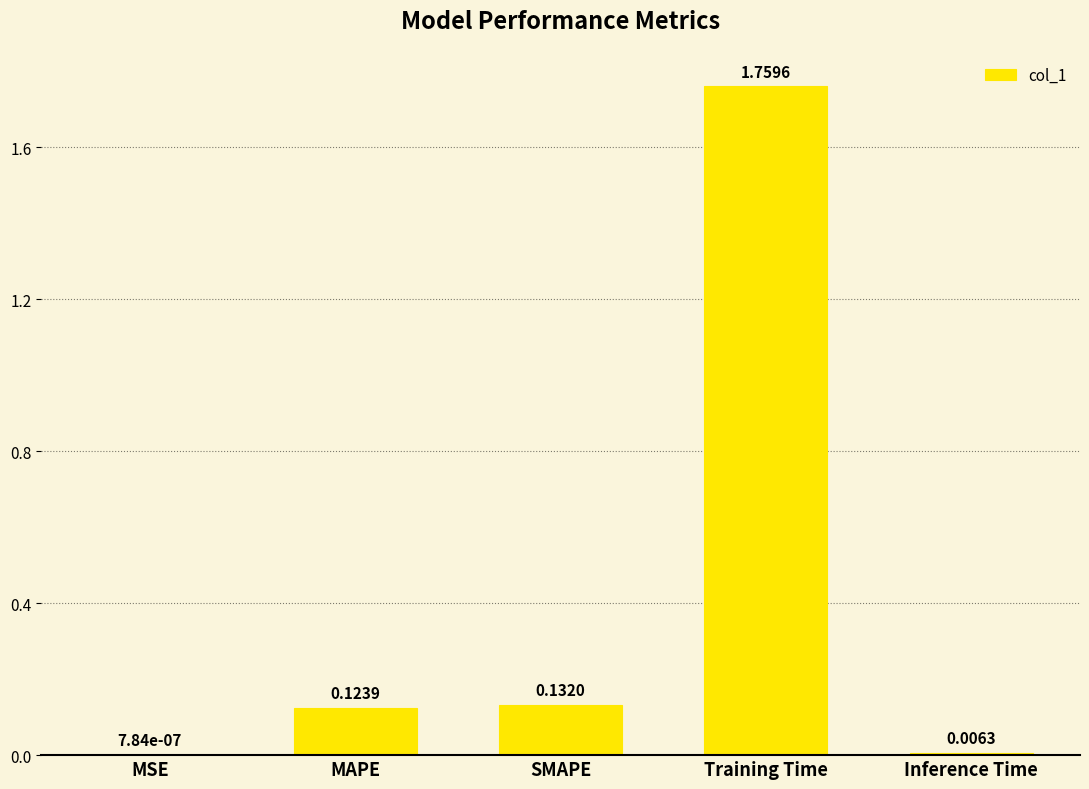

What is the sum of all values?

2.0